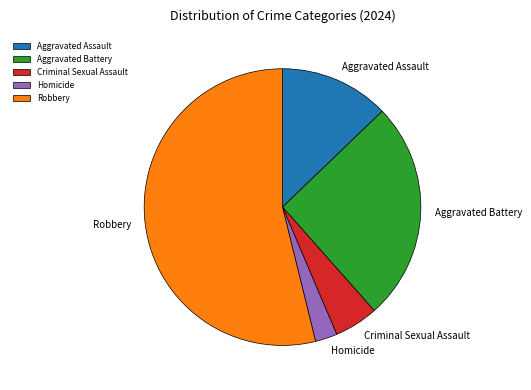

The Homicide slice represents 12% of the pie. True or false?

False